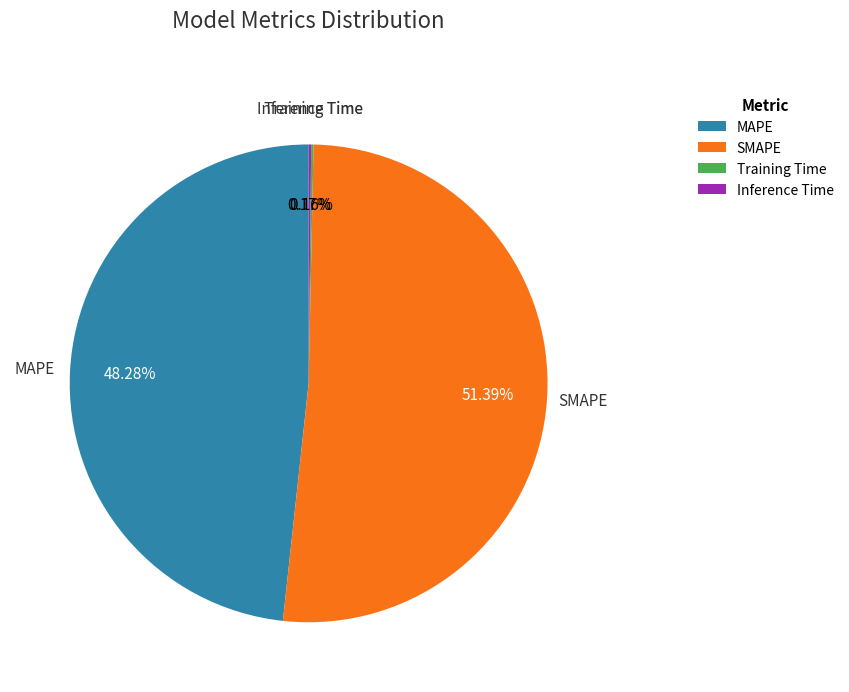

Is the sum of SMAPE and MAPE greater than half?

Yes